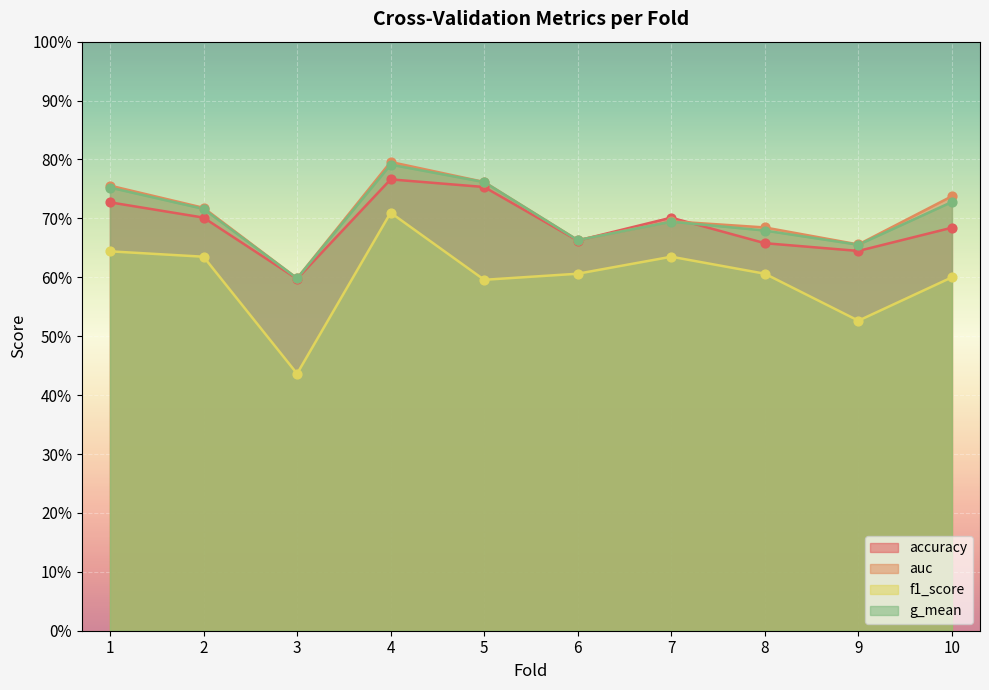

At how many categories does at least one series exceed 0?

10